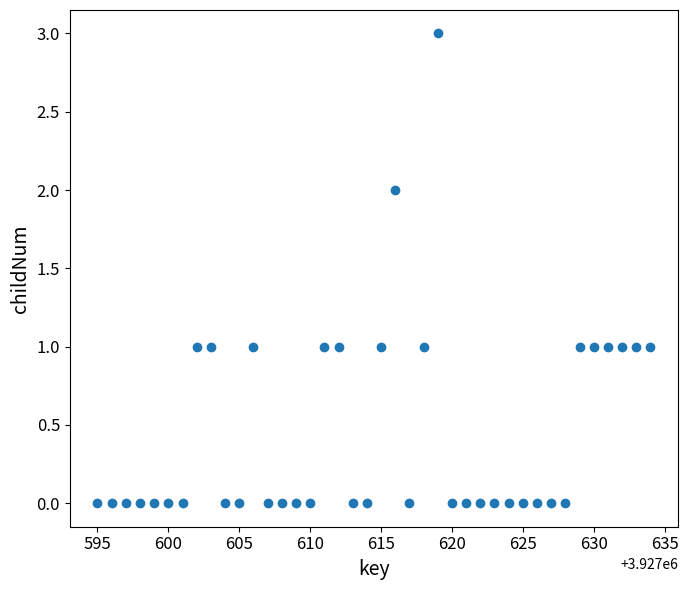

What is the range of X values (max minus min)?

39